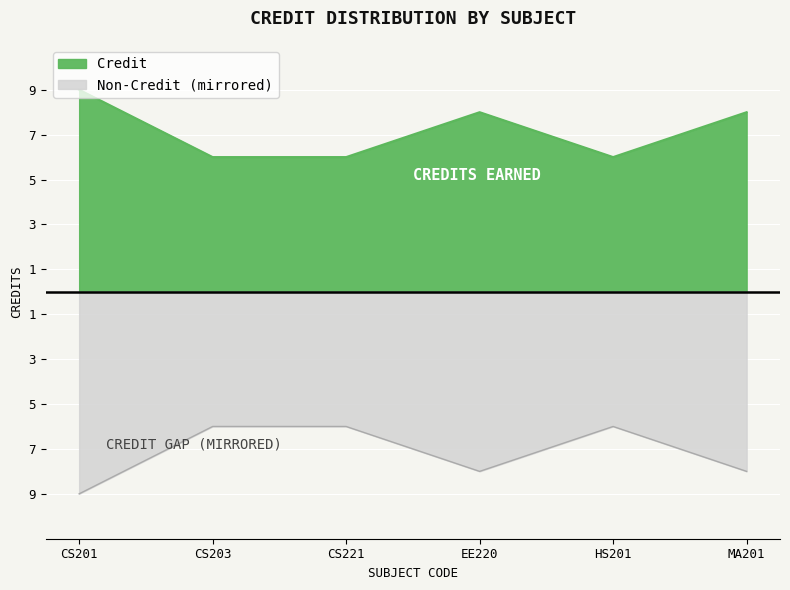

What is the difference between the values at MA201 and CS203?

2